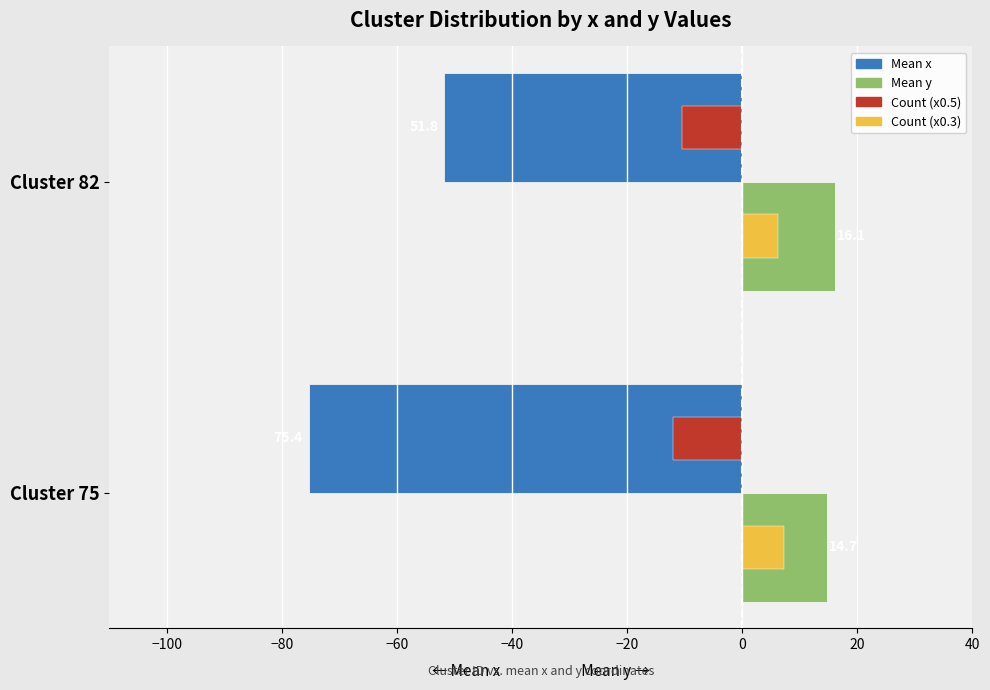

Count the number of data series in this chart.

4